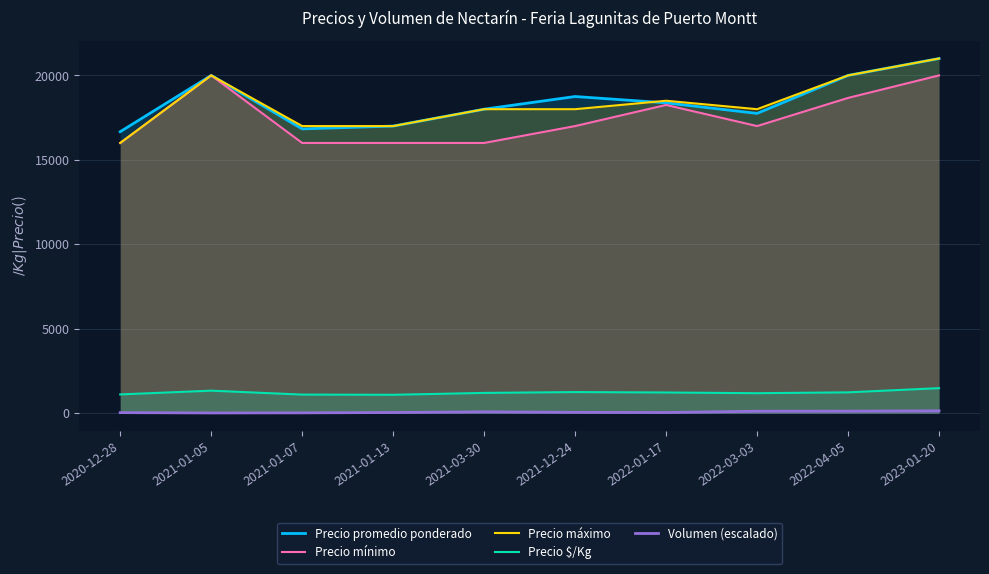

What is the sum of all Precio promedio ponderado values?

184375.0